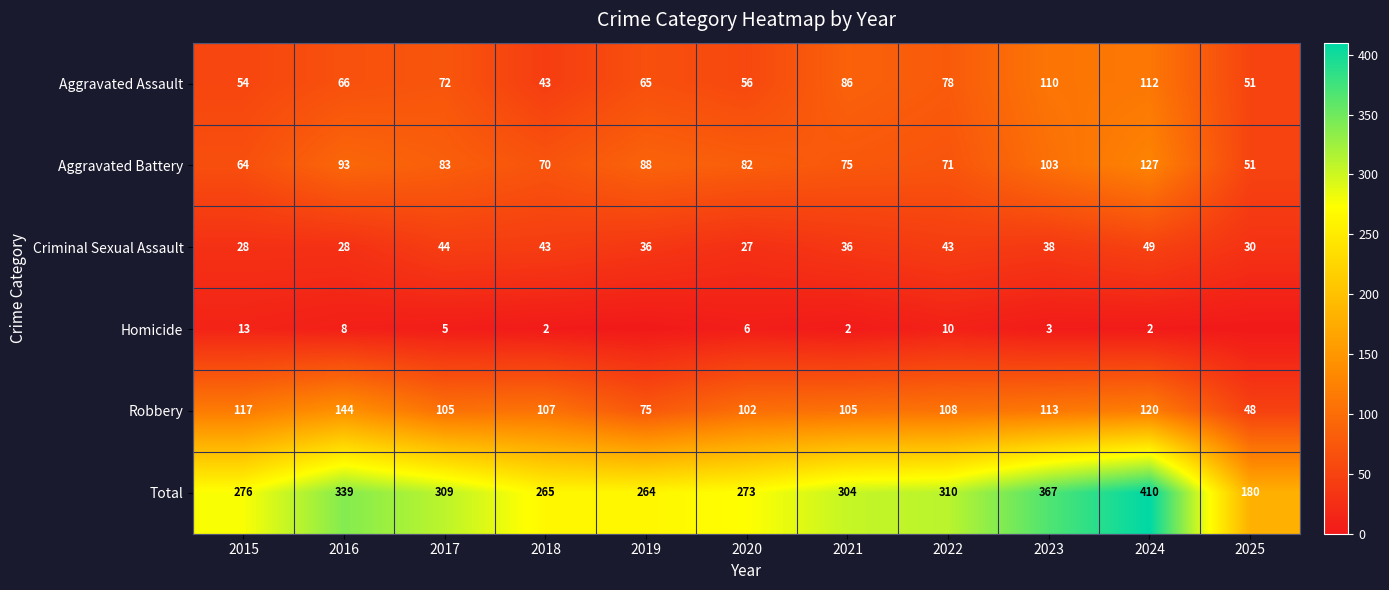

True or false: Criminal Sexual Assault has a value of 6 at 2025.

False